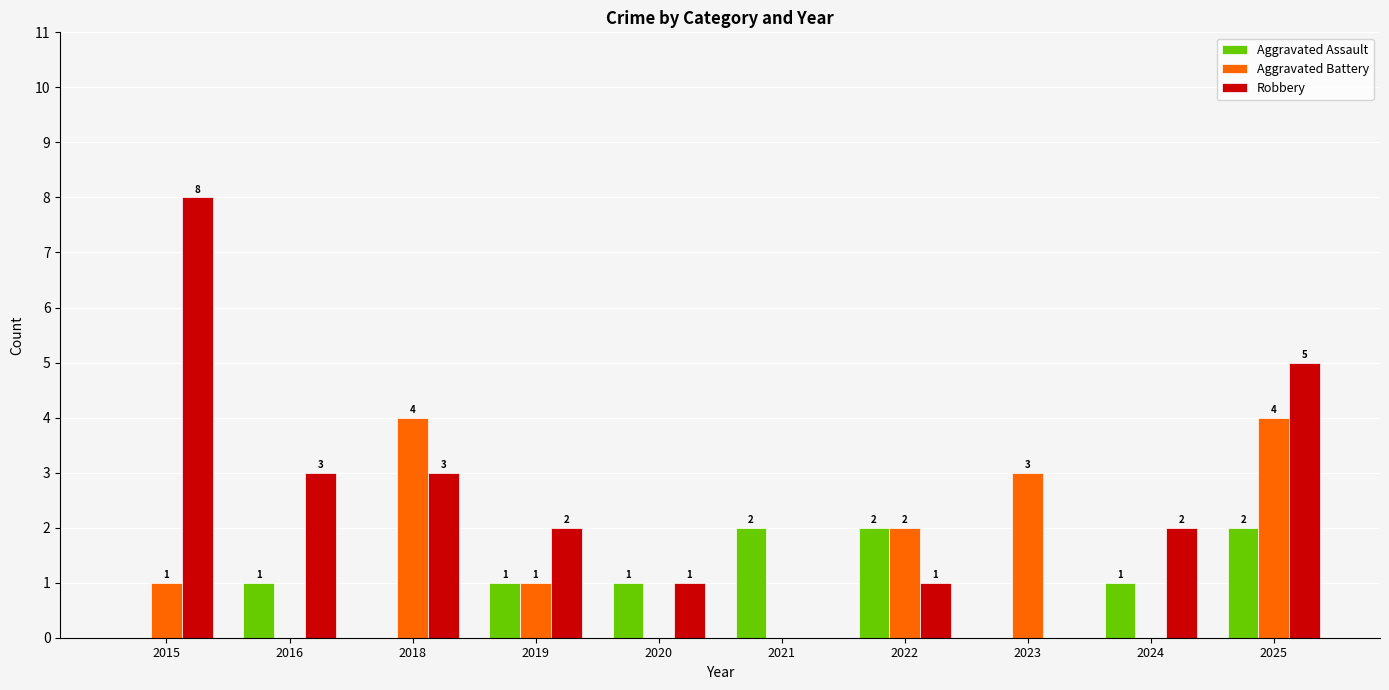

How many values in Aggravated Battery are above zero?

6